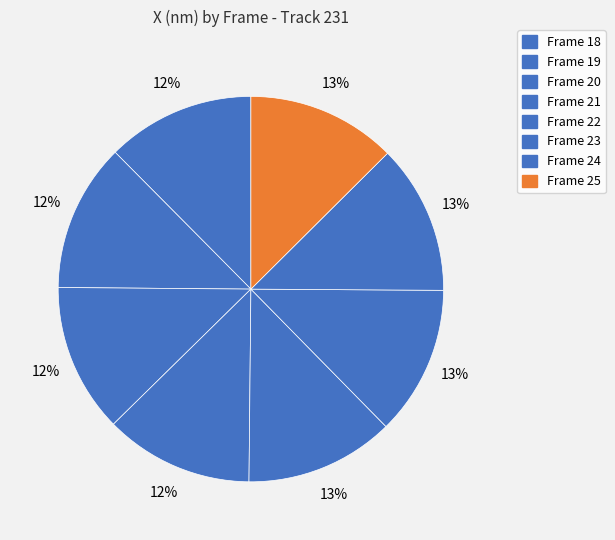

How many slices are in this pie chart?

8